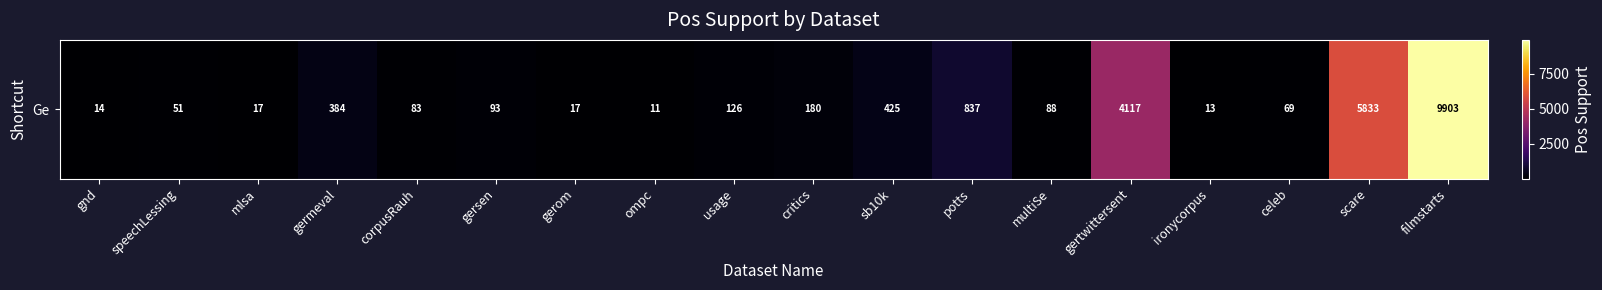

Read the value at speechLessing, to the nearest 50.

50